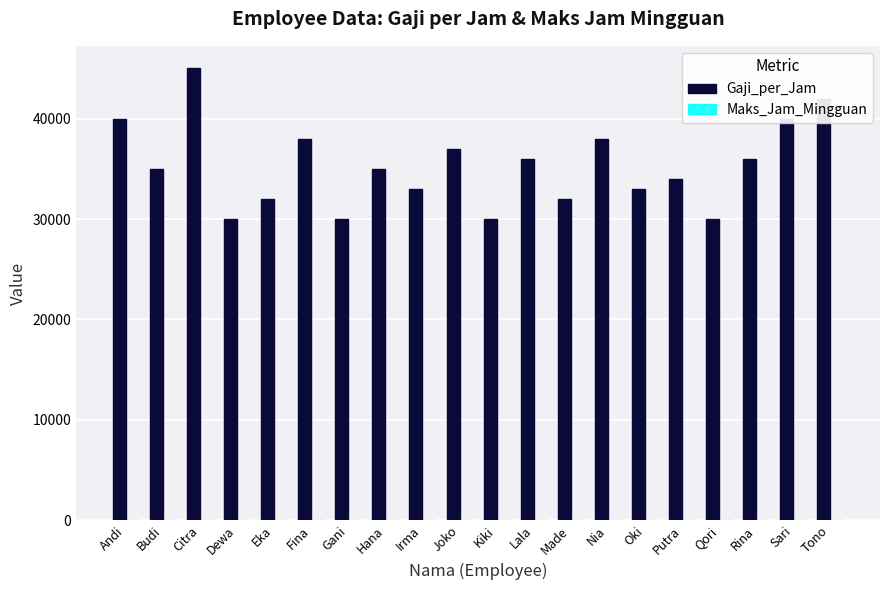

Are the bars grouped side by side (vs. stacked)?

Yes